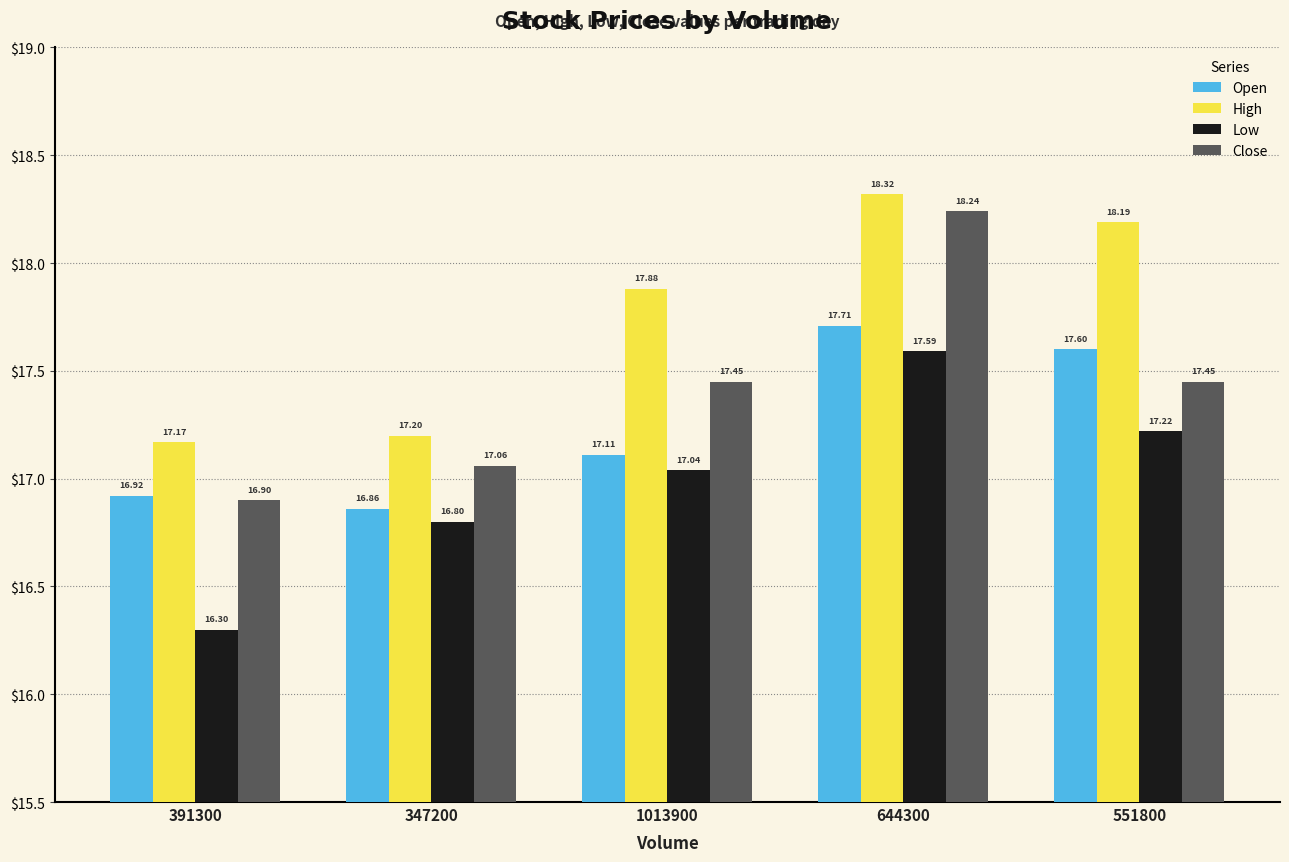

What are all the series names shown in the legend?

Open, High, Low, Close